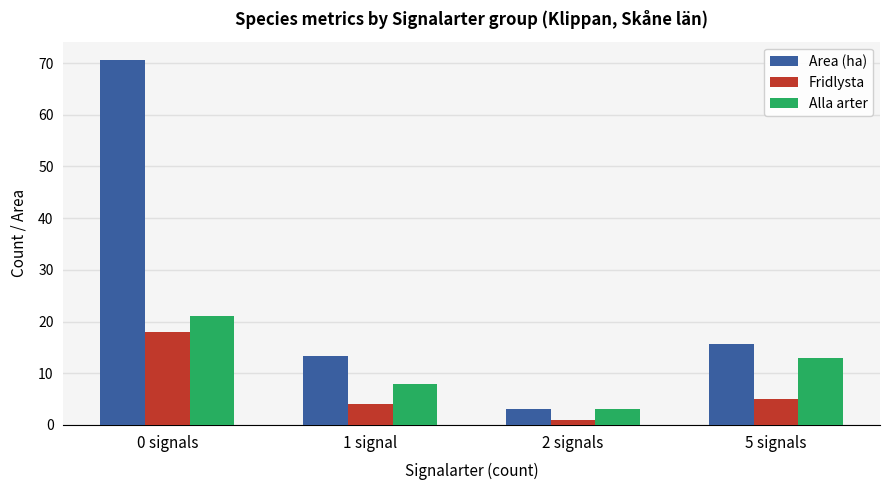

Which category has the lowest value in the Area (ha) series?

2 signals